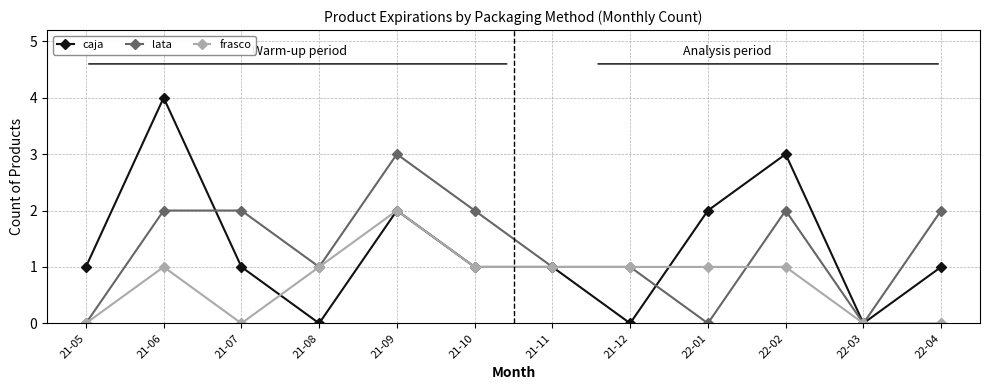

Reading left to right, list all the values displayed in this chart.

caja: 21-05=1	21-06=4	21-07=1	21-08=0	21-09=2	21-10=1	21-11=1	21-12=0	22-01=2	22-02=3	22-03=0	22-04=1
lata: 21-05=0	21-06=2	21-07=2	21-08=1	21-09=3	21-10=2	21-11=1	21-12=1	22-01=0	22-02=2	22-03=0	22-04=2
frasco: 21-05=0	21-06=1	21-07=0	21-08=1	21-09=2	21-10=1	21-11=1	21-12=1	22-01=1	22-02=1	22-03=0	22-04=0